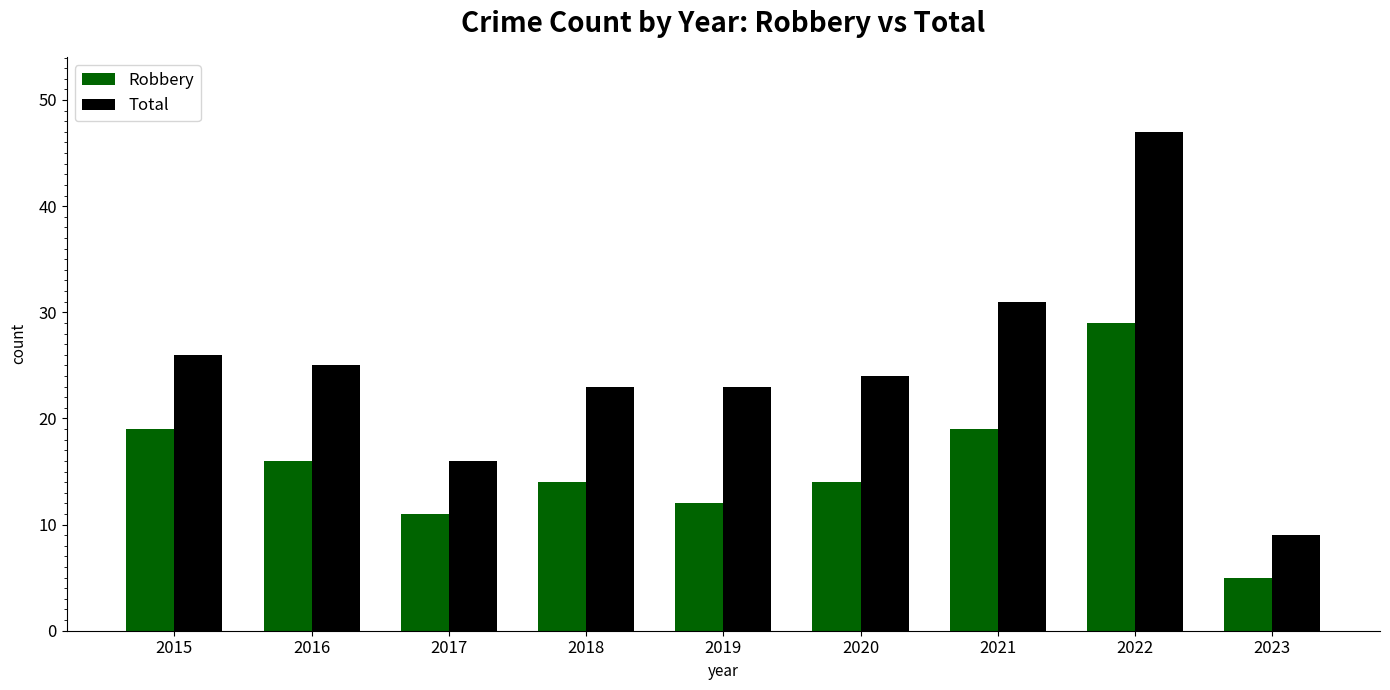

Is the value of Robbery at 2020 greater than the value of Total at 2022?

No